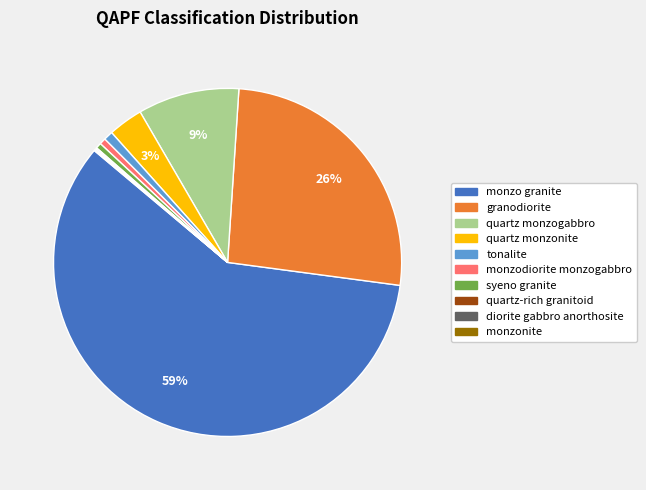

Is it true that monzo granite is 73% of the pie?

False